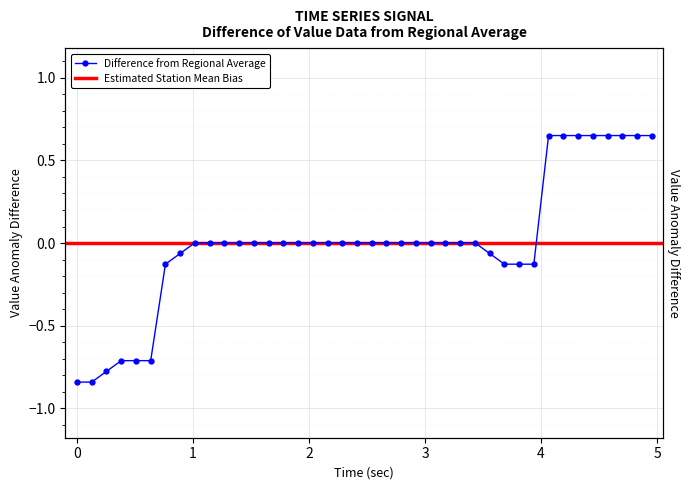

Reading left to right, transcribe all the data shown in this chart.

-0.8	-0.8	-0.8	-0.7	-0.7	-0.7	-0.1	-0.1	0.0	0.0	0.0	0.0	0.0	0.0	0.0	0.0	0.0	0.0	0.0	0.0	0.0	0.0	0.0	0.0	0.0	0.0	0.0	0.0	-0.1	-0.1	-0.1	-0.1	0.7	0.7	0.7	0.7	0.7	0.7	0.7	0.7